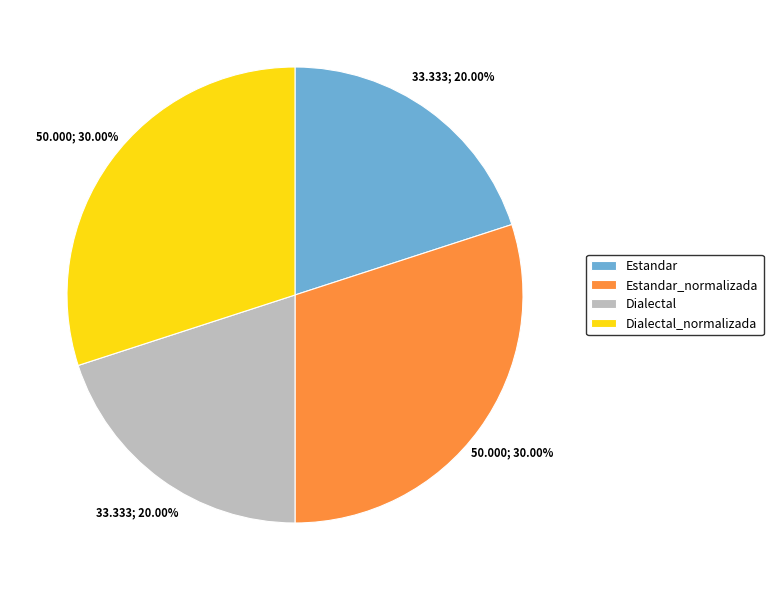

To the nearest percent, what is the combined percentage of Dialectal and Dialectal_normalizada?

50%